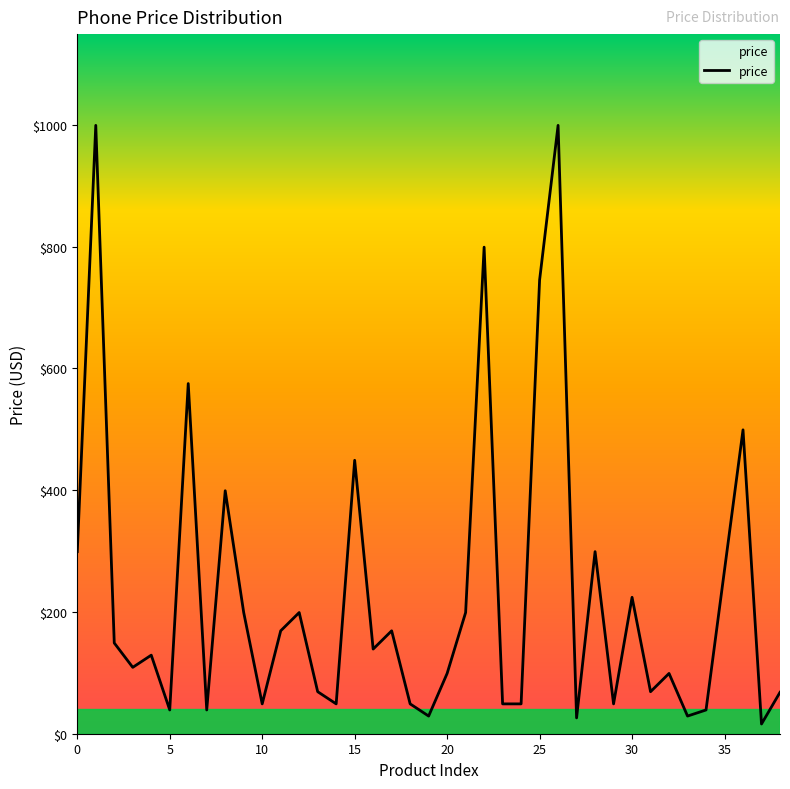

What is the maximum value shown in the chart?

999